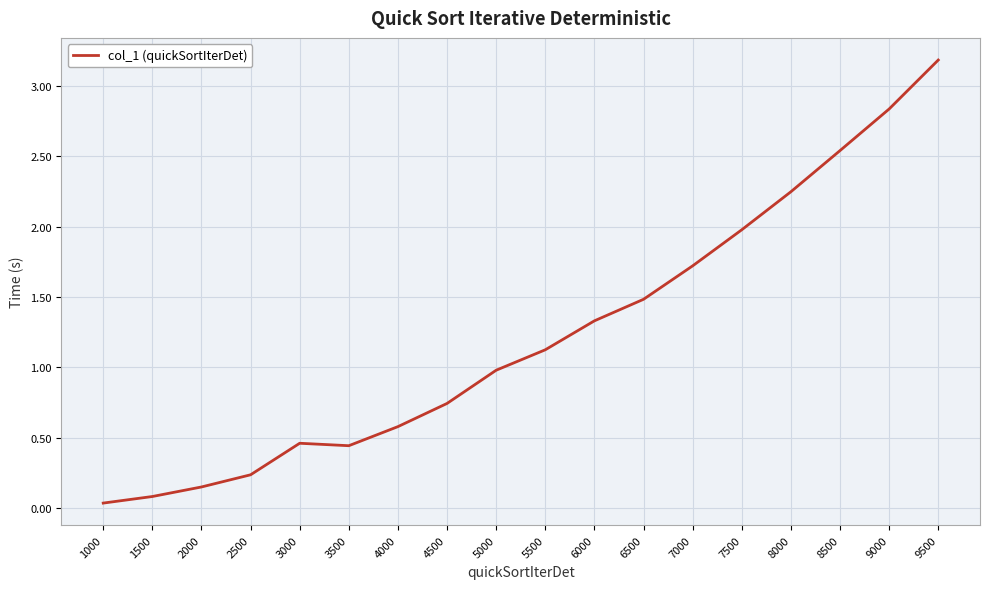

At which label does the data first exceed 1?

5500